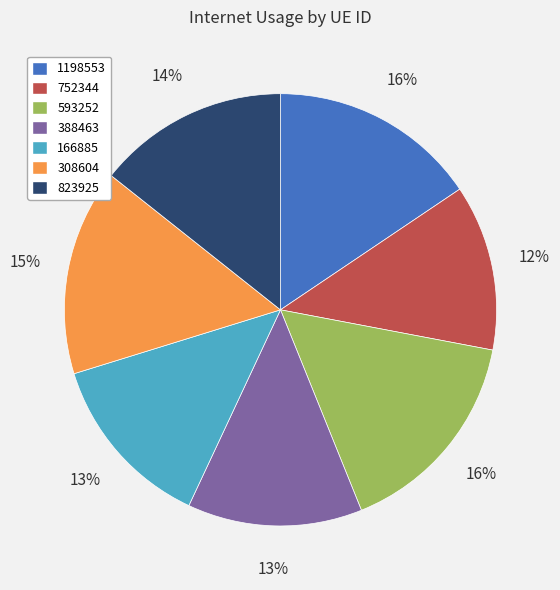

Is 388463 the majority of the pie?

No